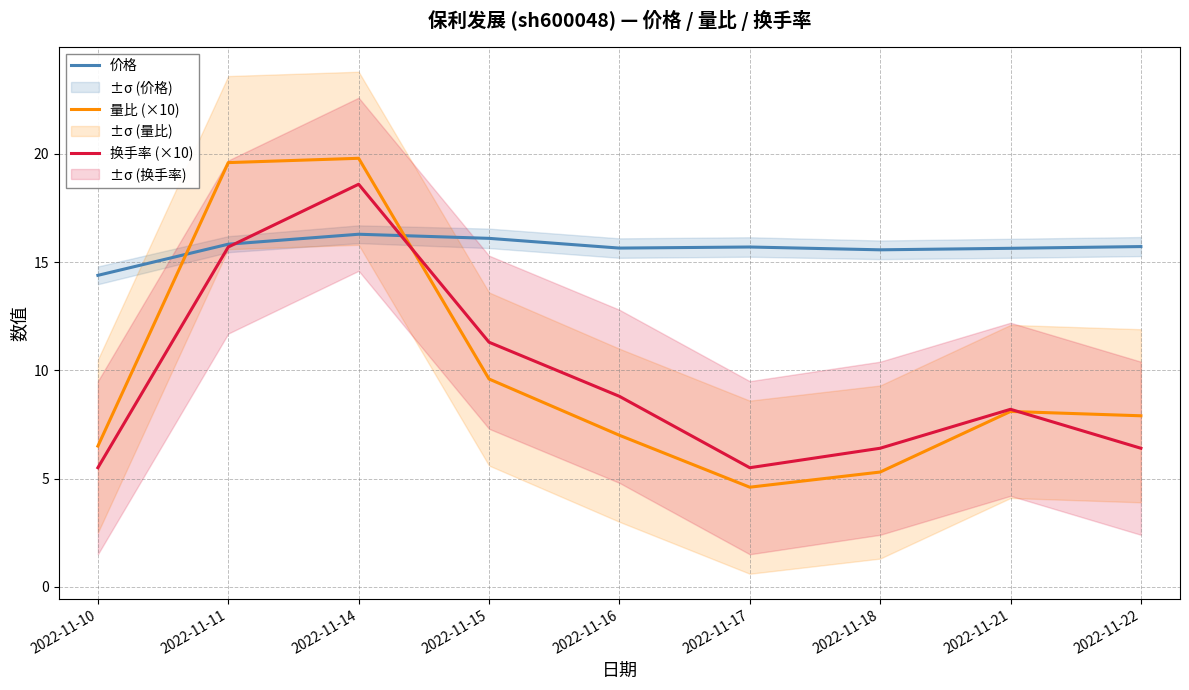

Where is the first local maximum for 量比 (×10)?

2022-11-14